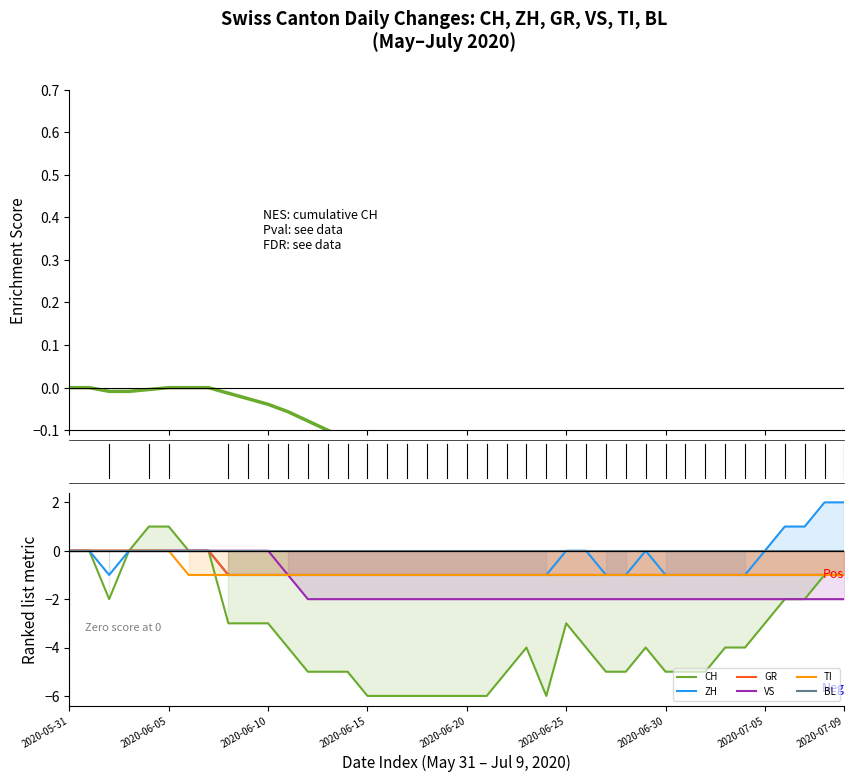

True or false: TI and ZH cross at least once.

False